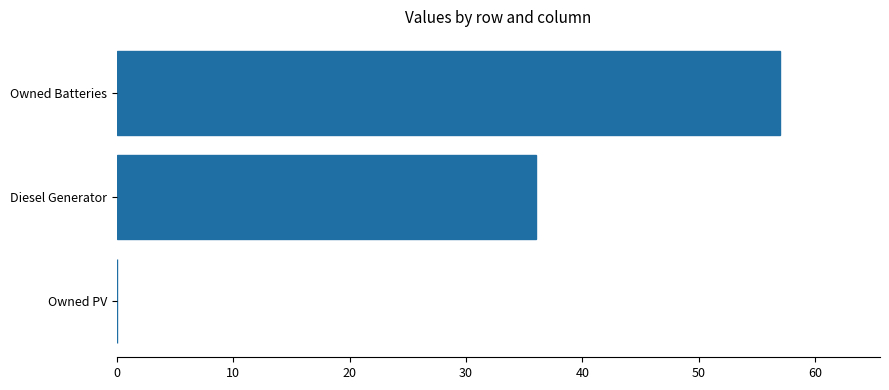

What is the sum of the values at Owned PV and Owned Batteries?

57